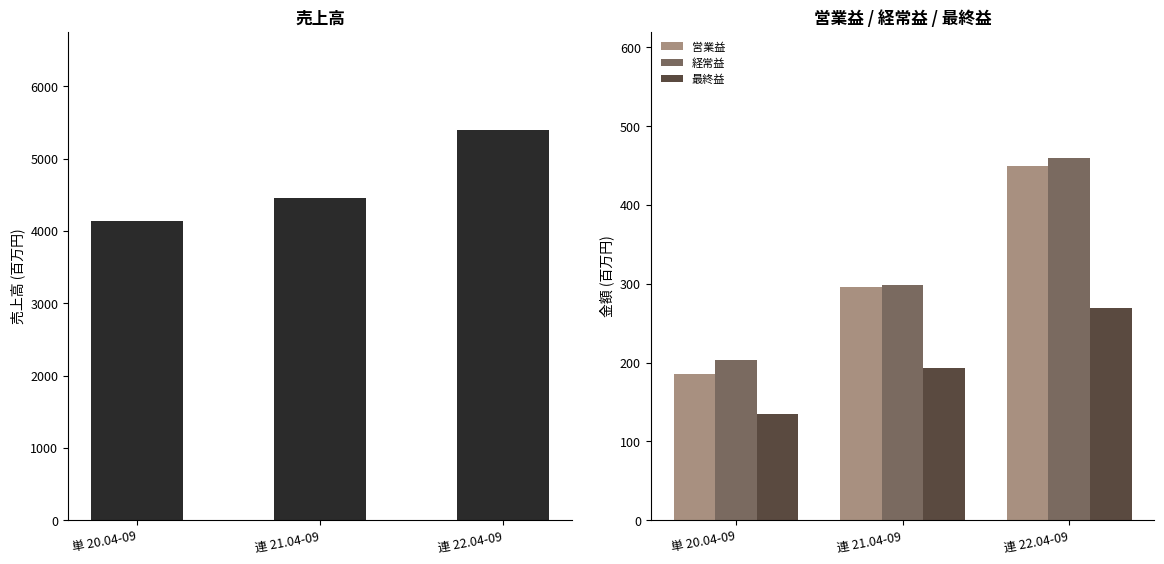

What is the difference between the 売上高 values at 連 21.04-09 and 連 22.04-09?

941